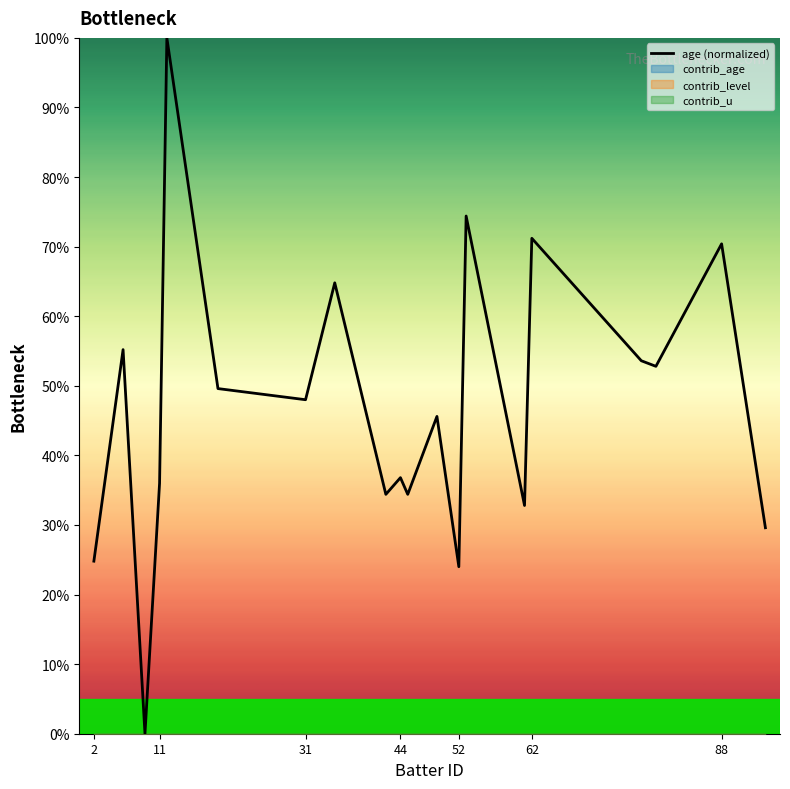

What is the greatest value displayed?

100.0